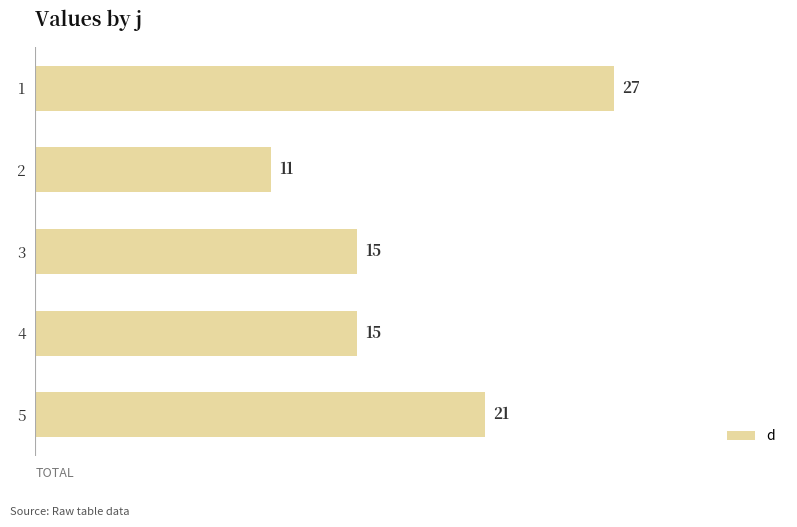

The value at 3 is 21. True or false?

False